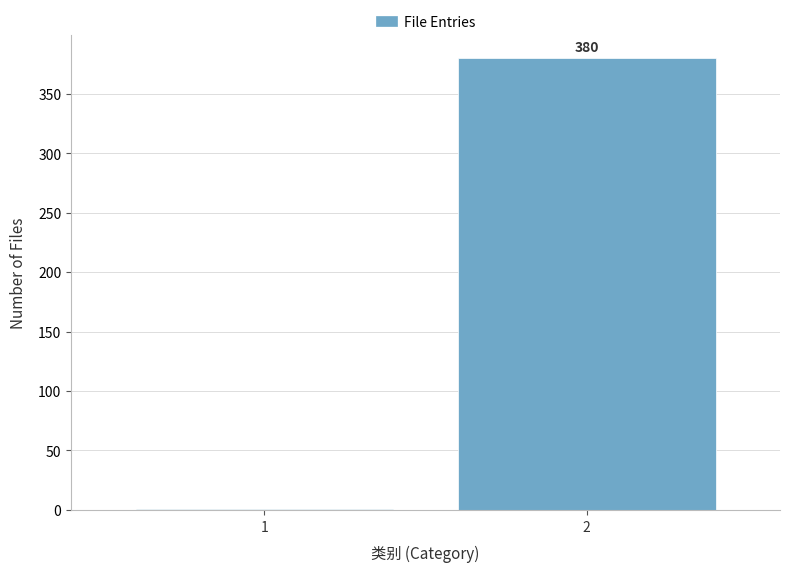

Reading right to left, what are all the values shown in this chart?

2=380	1=1